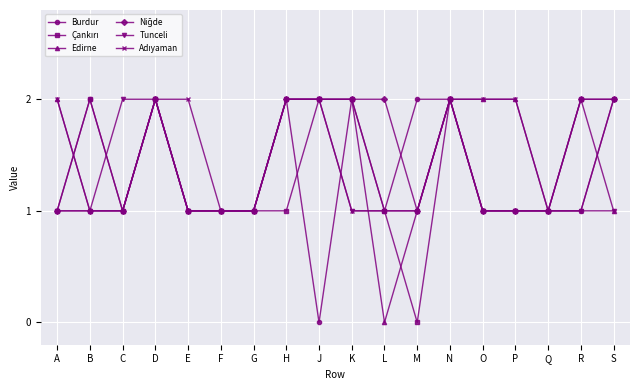

What is the highest value of the Tunceli series?

2